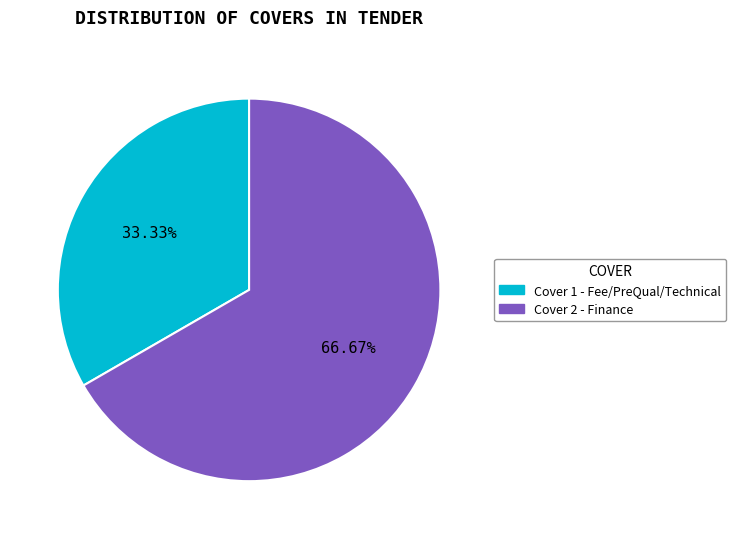

Which category has the smallest portion of the pie?

Cover 1 - Fee/PreQual/Technical